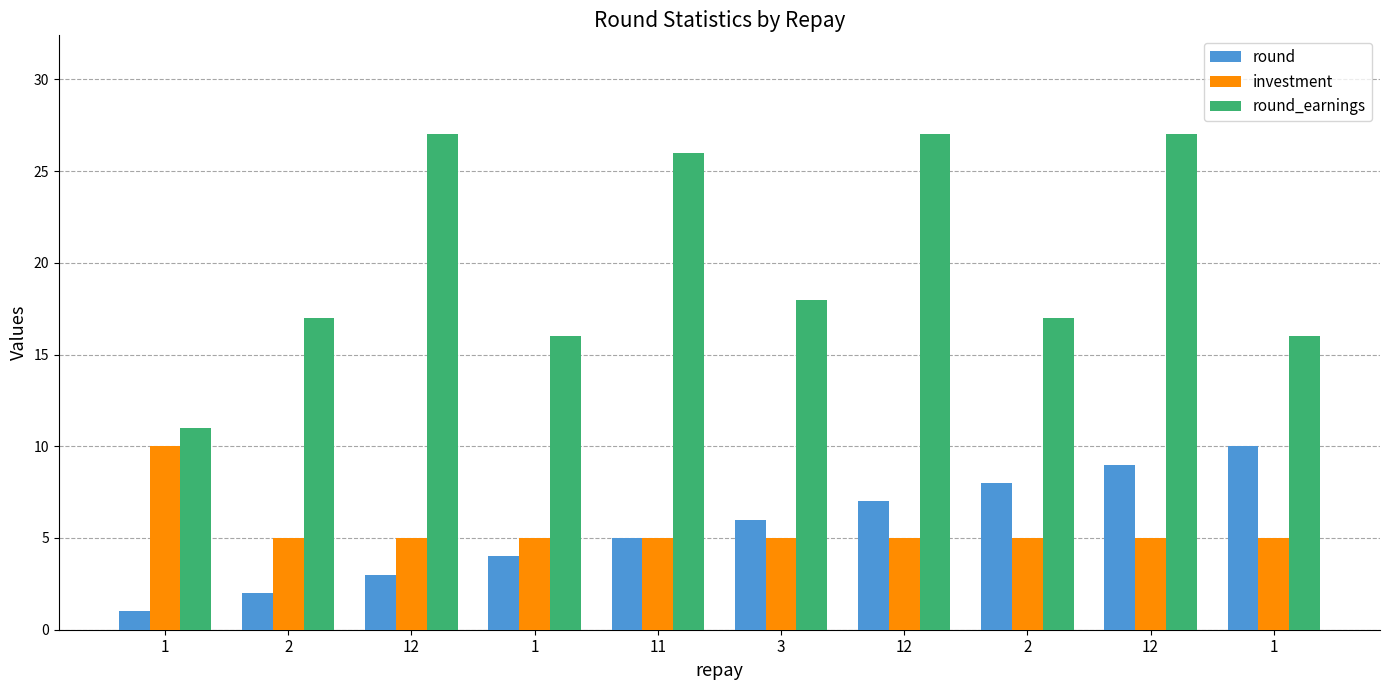

At which category is the sum across all series the highest?

12